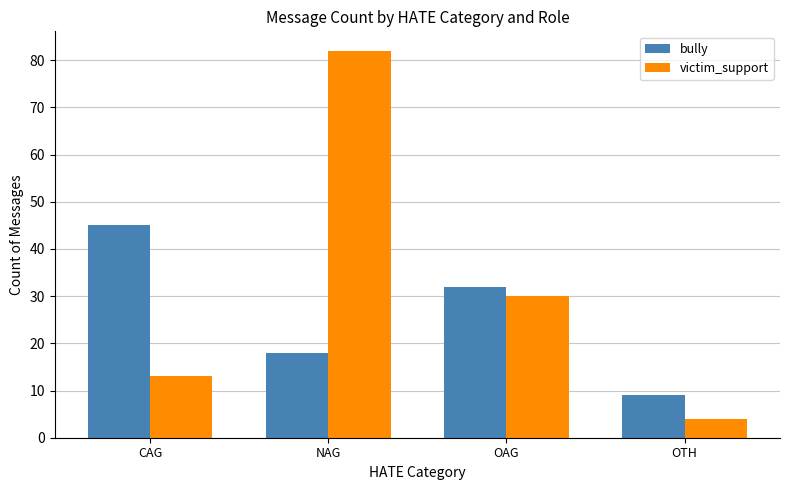

What is the greatest value displayed?

82